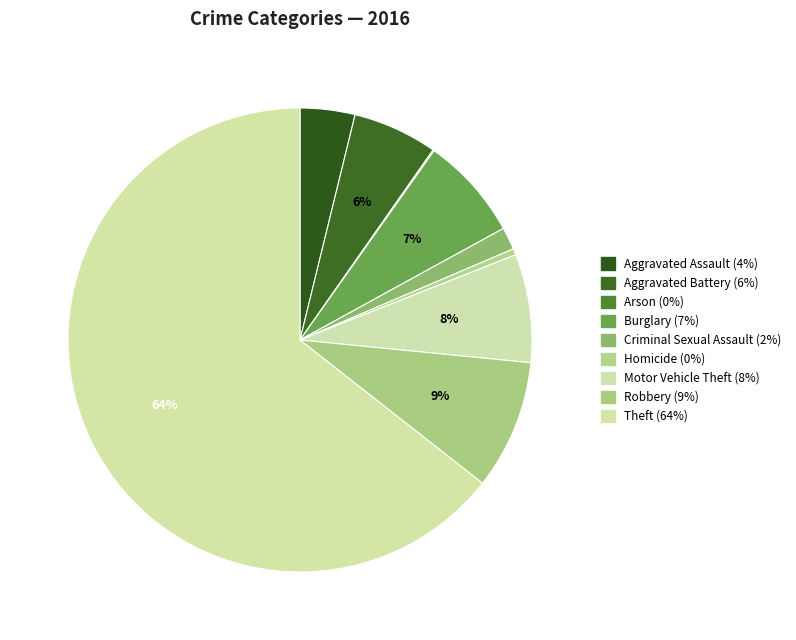

What is the total percentage of Burglary and Theft?

71.6%